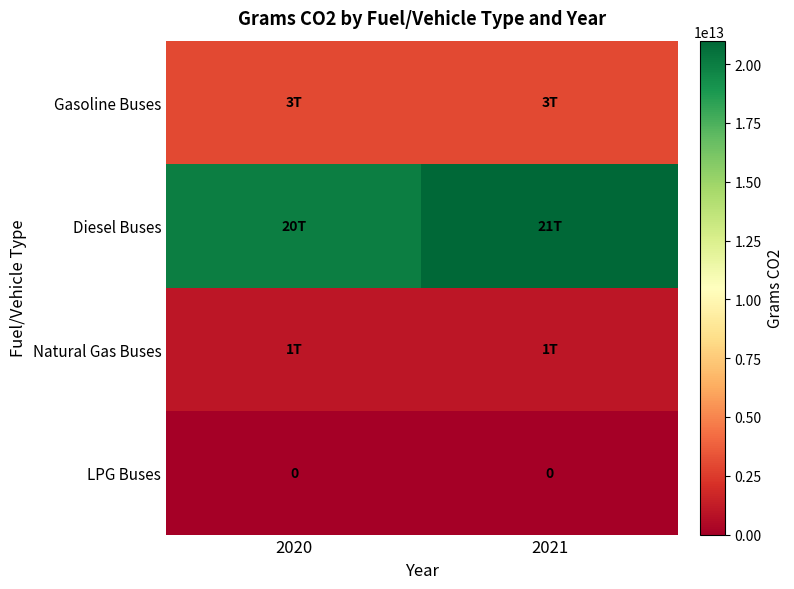

Count the Diesel Buses values in the range 20000000000000 to 21000000000000.

2